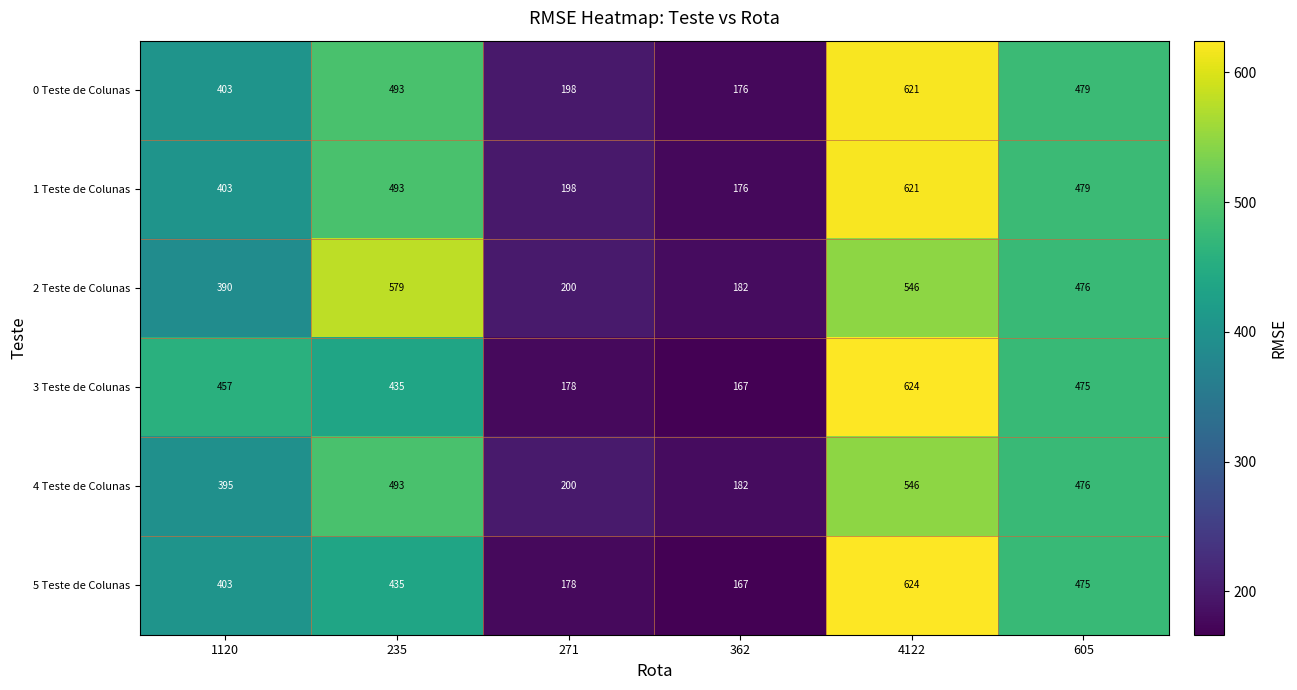

Between 605 and 271, which is larger?

605